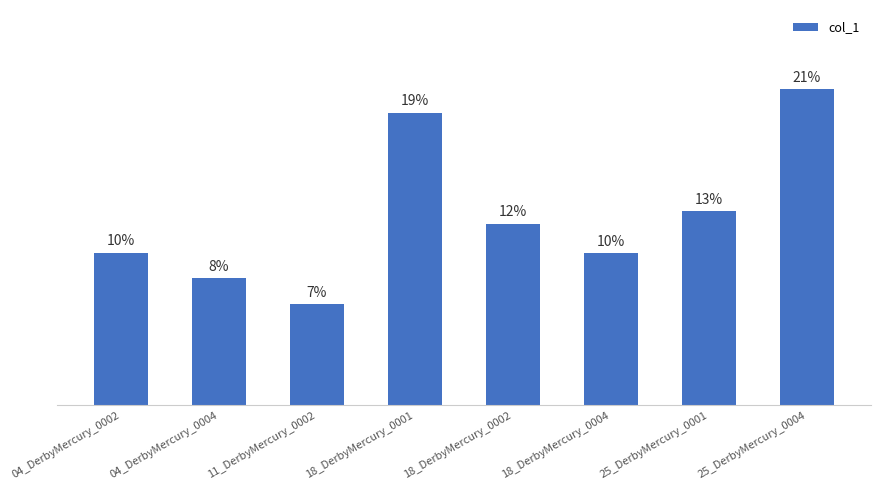

Does the chart contain any negative values?

No